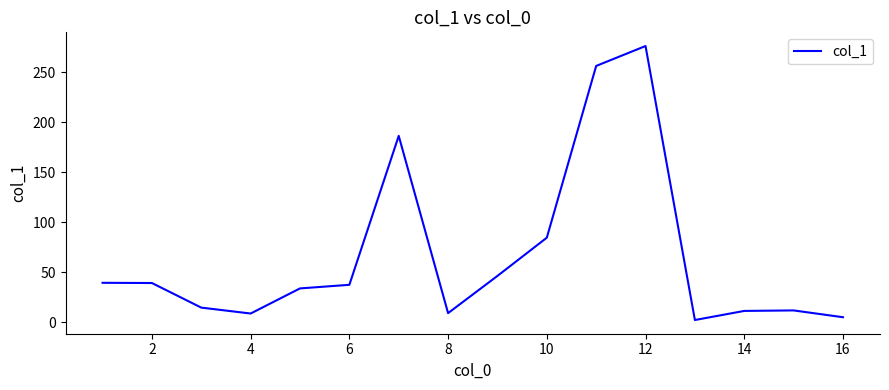

What is the maximum value shown in the chart?

276.1